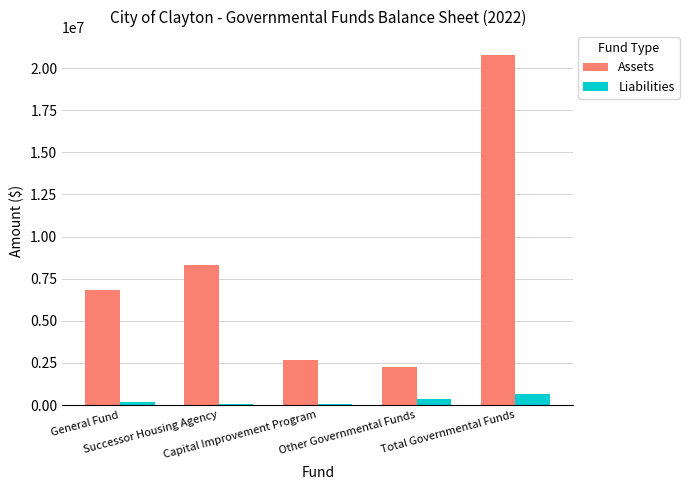

What is the maximum value shown in the chart?

20795284